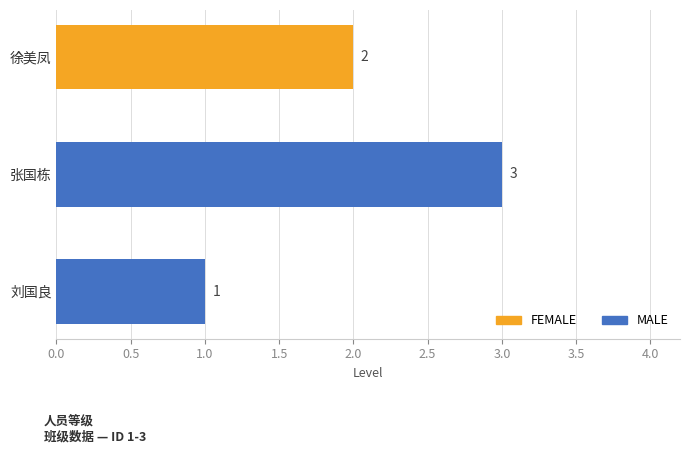

Between 张国栋 and 徐美凤, which is larger?

张国栋